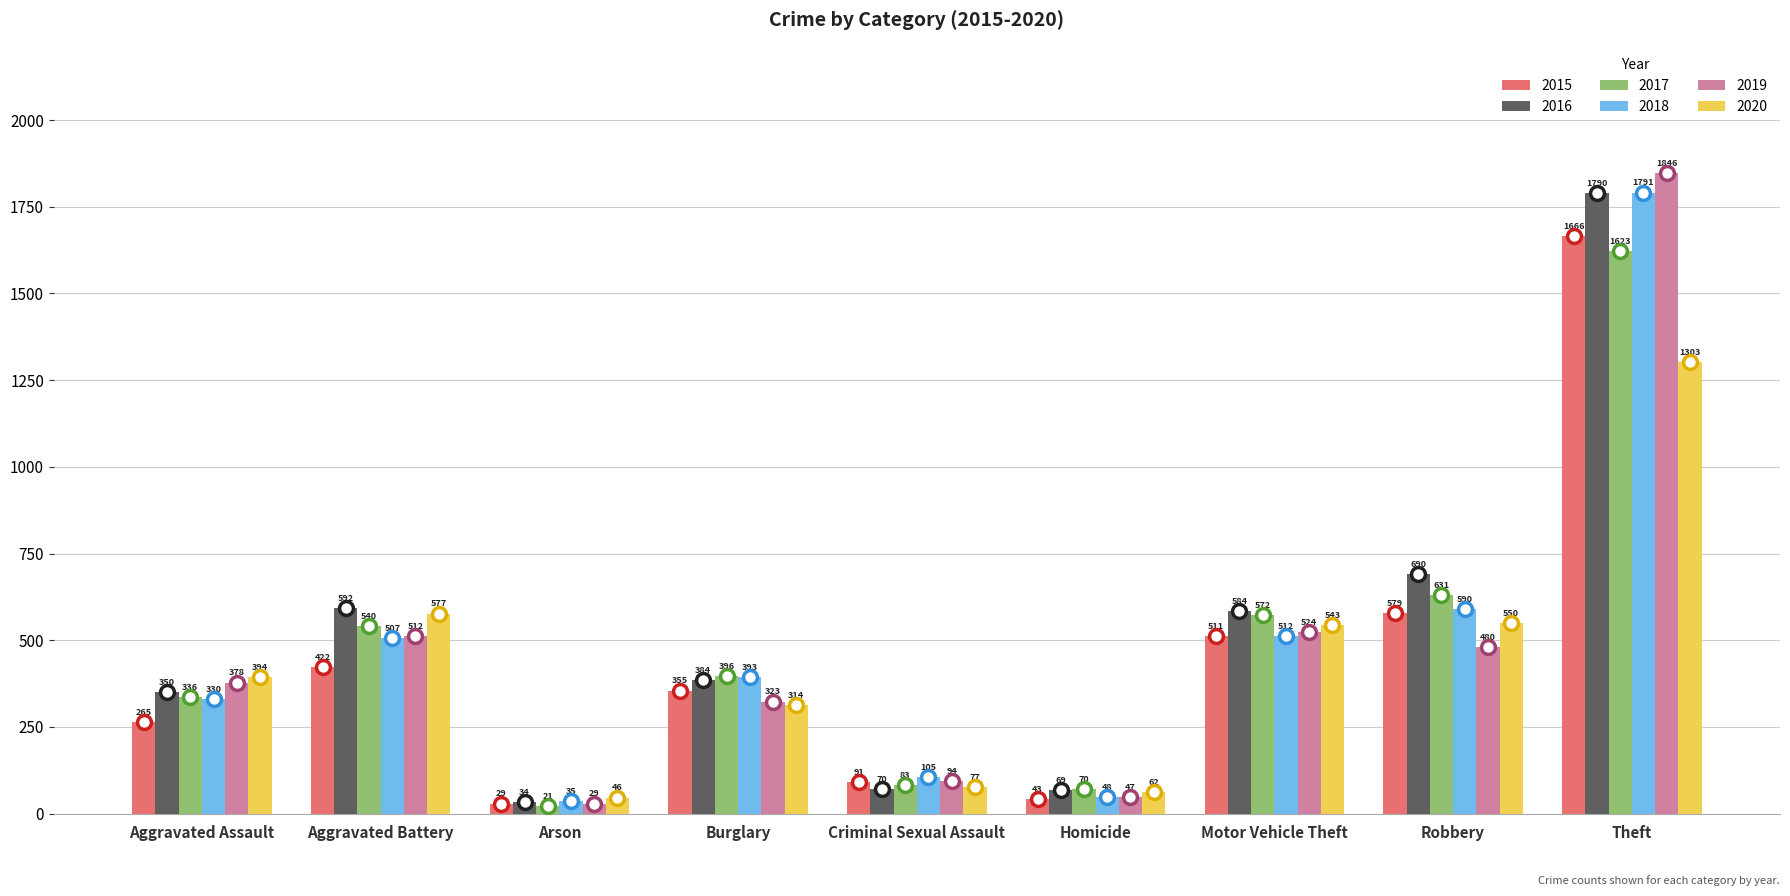

How many data points does each series have?

9